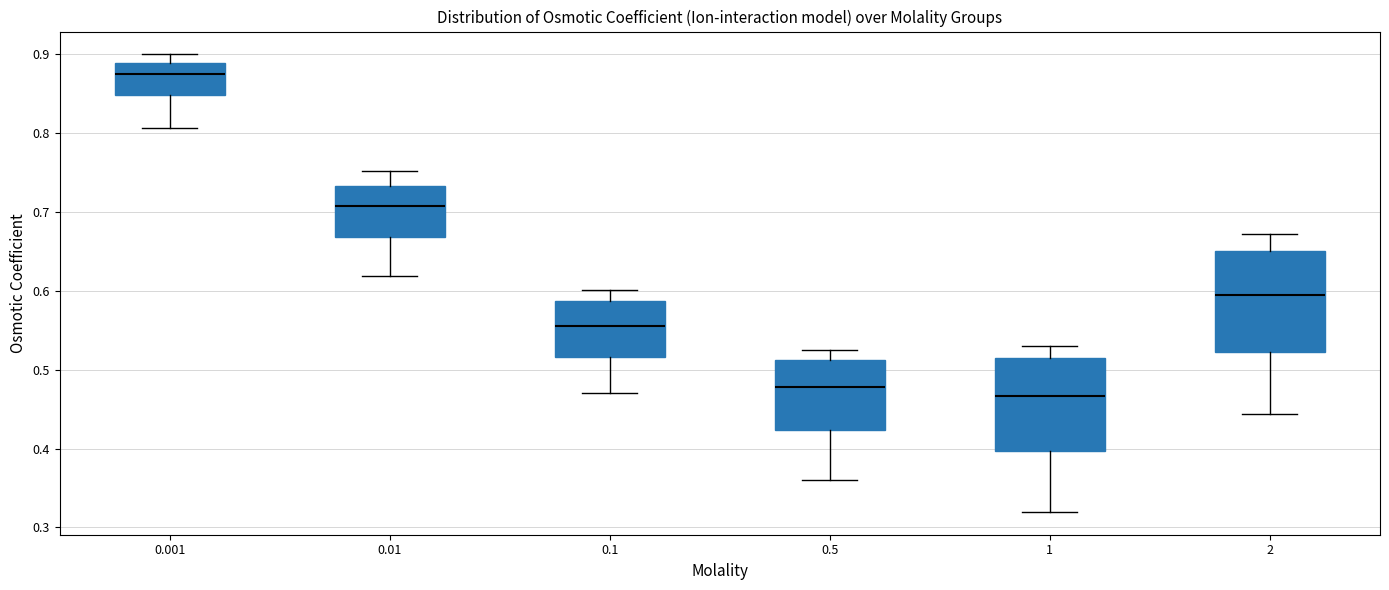

Which box's median line is the lowest?

1